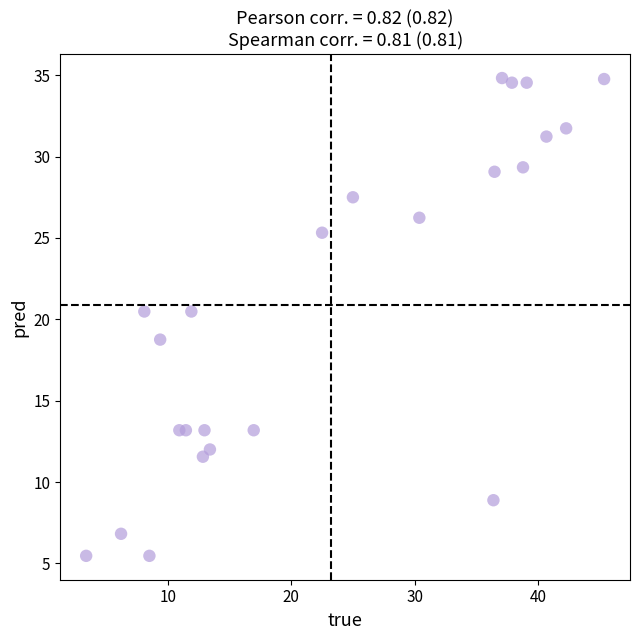

What is the range of Y values (max minus min)?

29.4